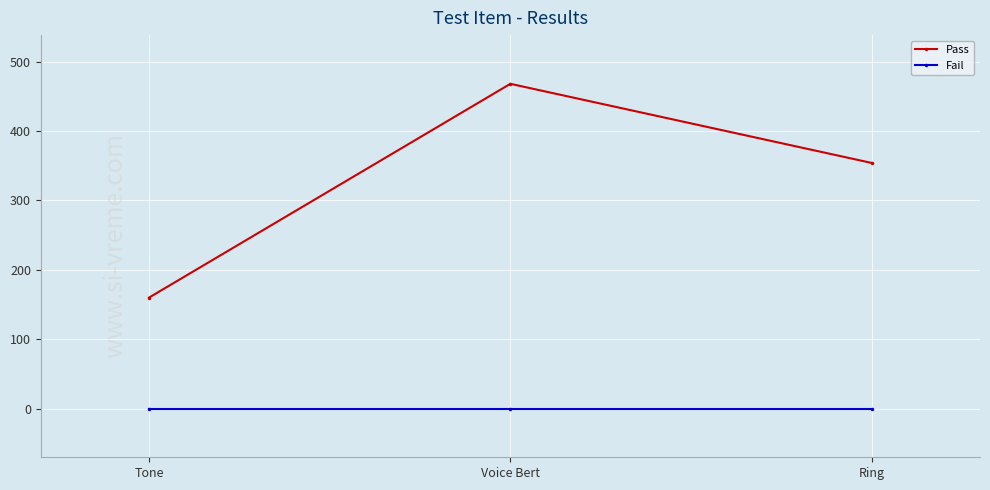

What is the difference between the highest and lowest values at Ring?

354